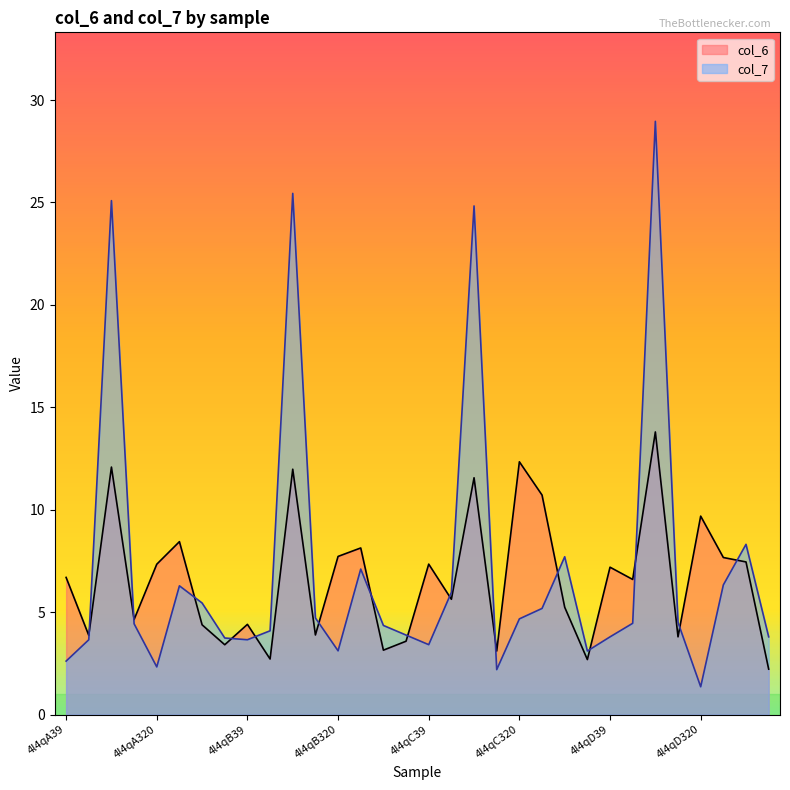

What position from the left is 4l4qD320?

29